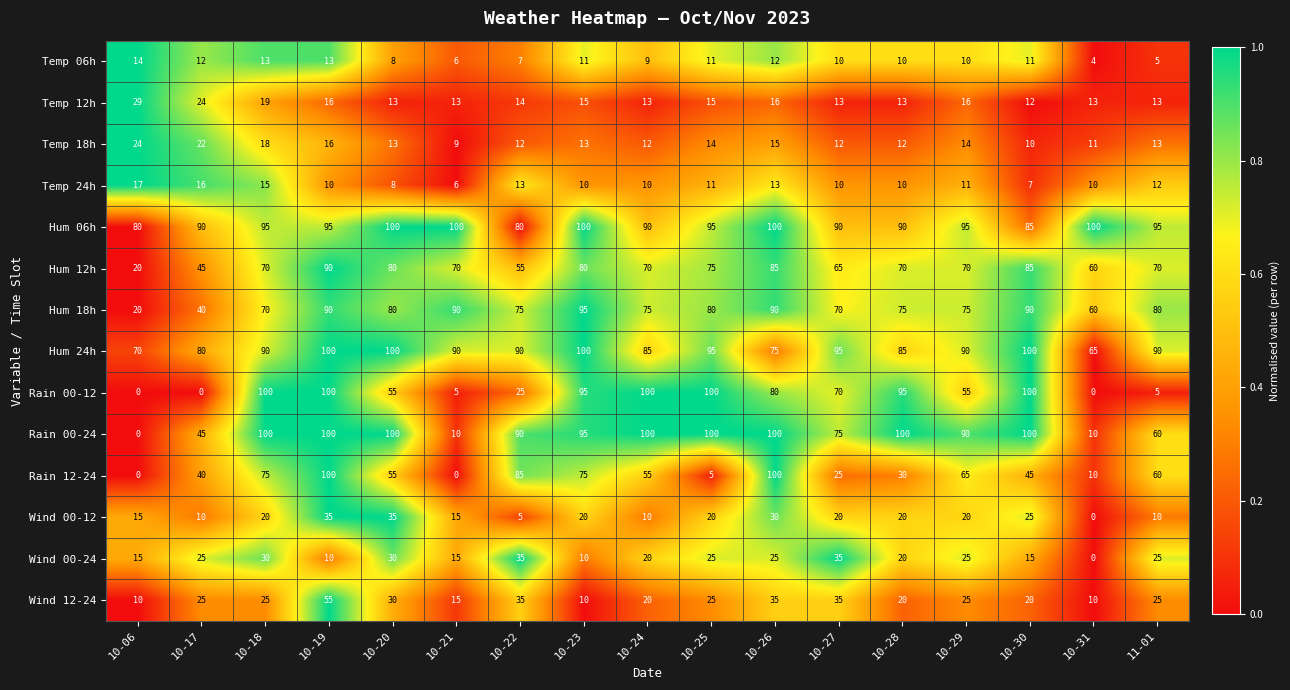

Where does the Rain 12-24 series first go above 55?

10-18